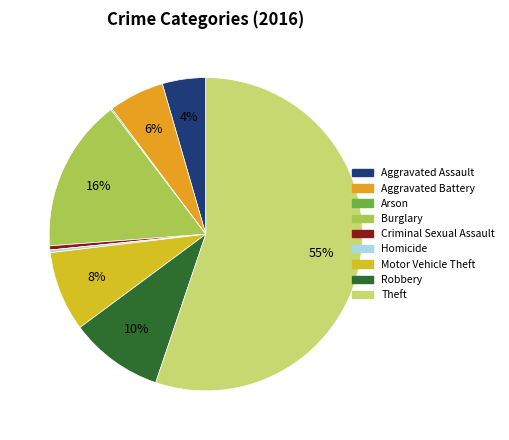

Combined, do Arson and Robbery account for over 50%?

No